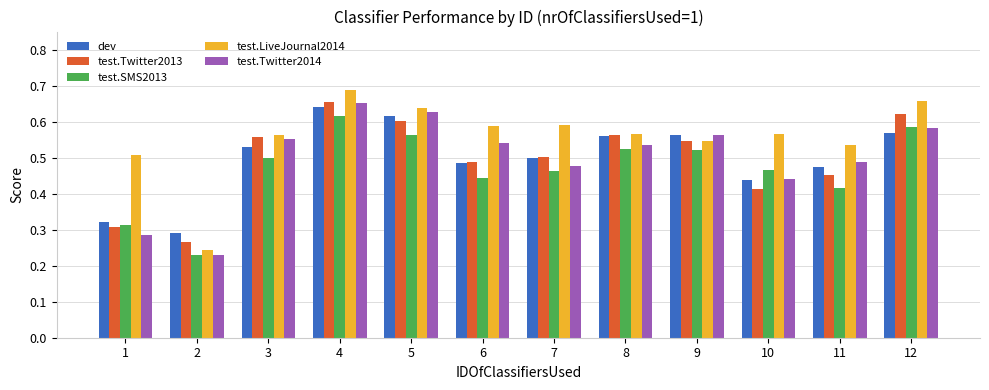

At which category does the chart reach its peak across all series?

4